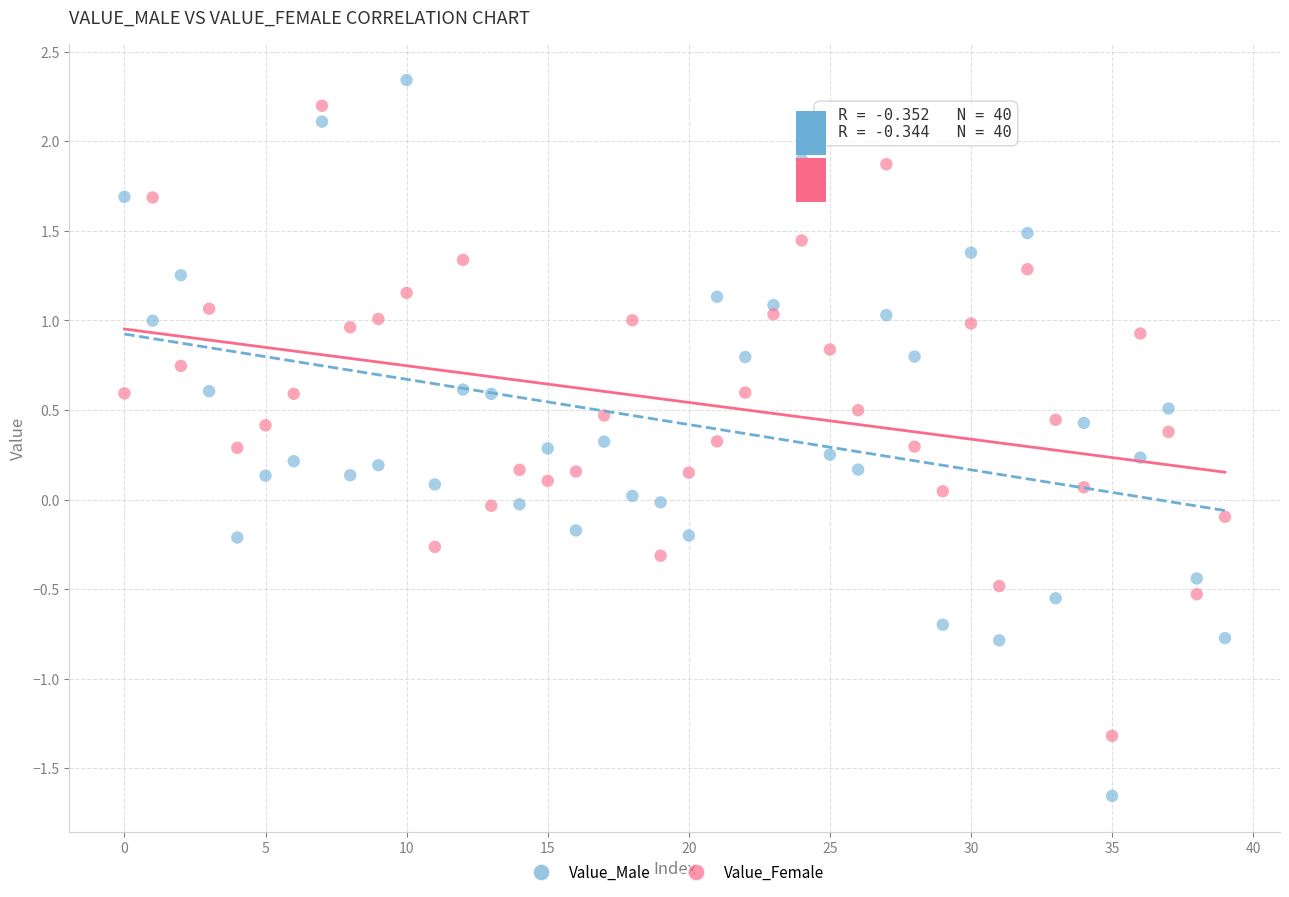

Which series has the largest Y range (max minus min)?

Value_Male